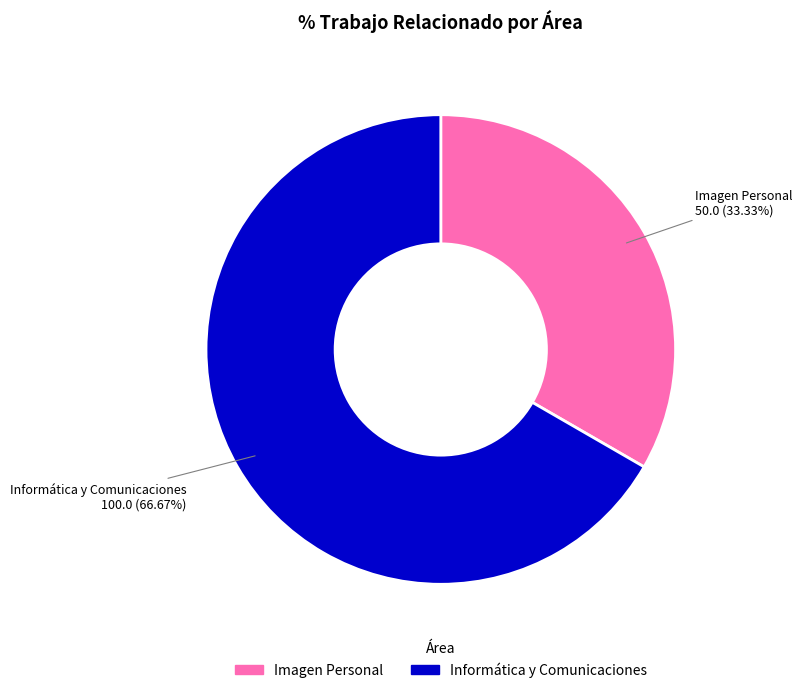

To the nearest percent, what is the combined percentage of Informática y Comunicaciones and Imagen Personal?

100%